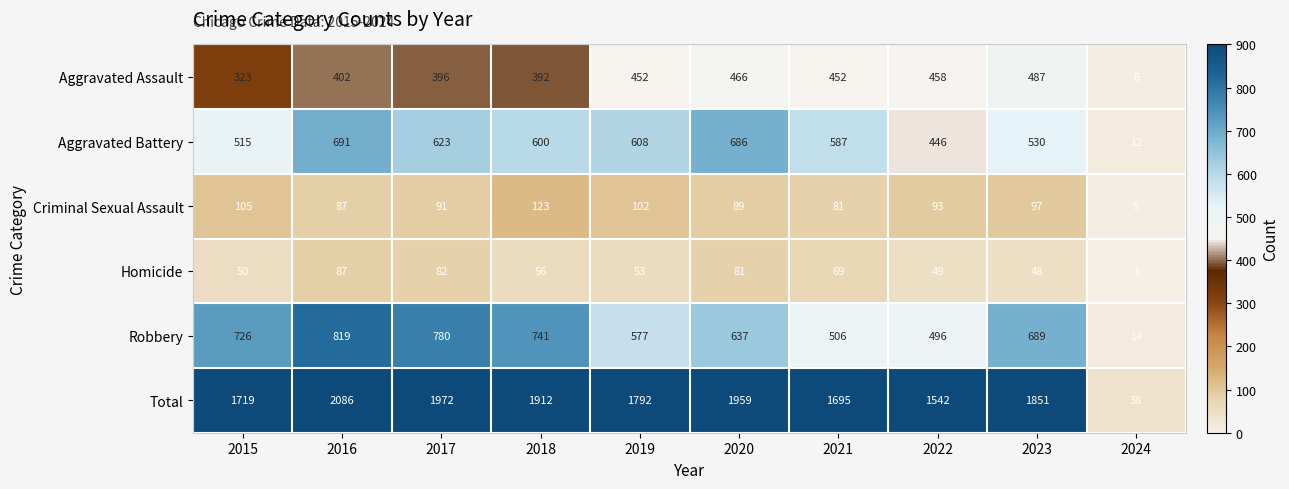

The Robbery series shows 363 at 2018. True or false?

False